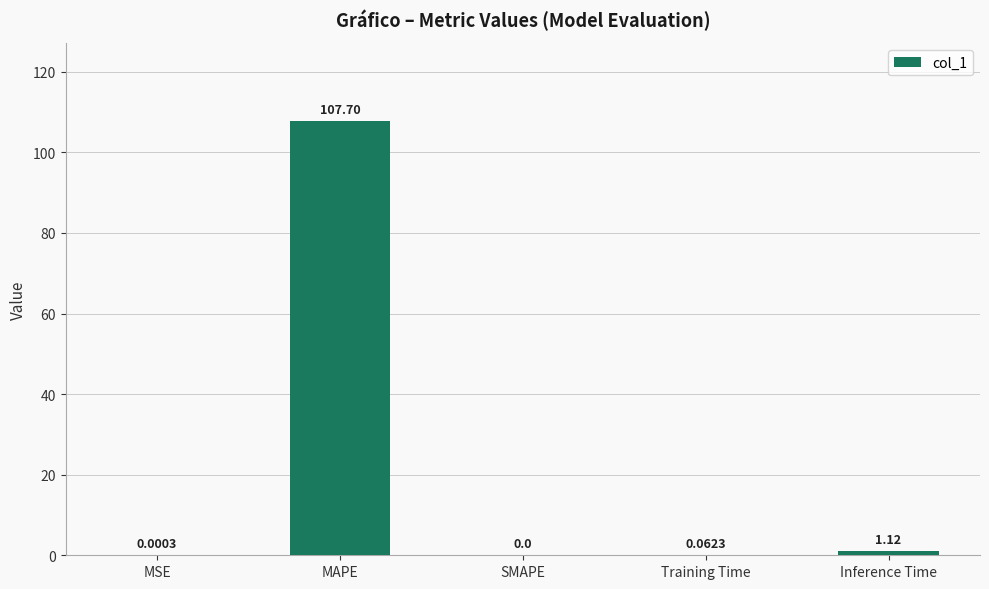

What is the change in value from MAPE to SMAPE?

-107.7